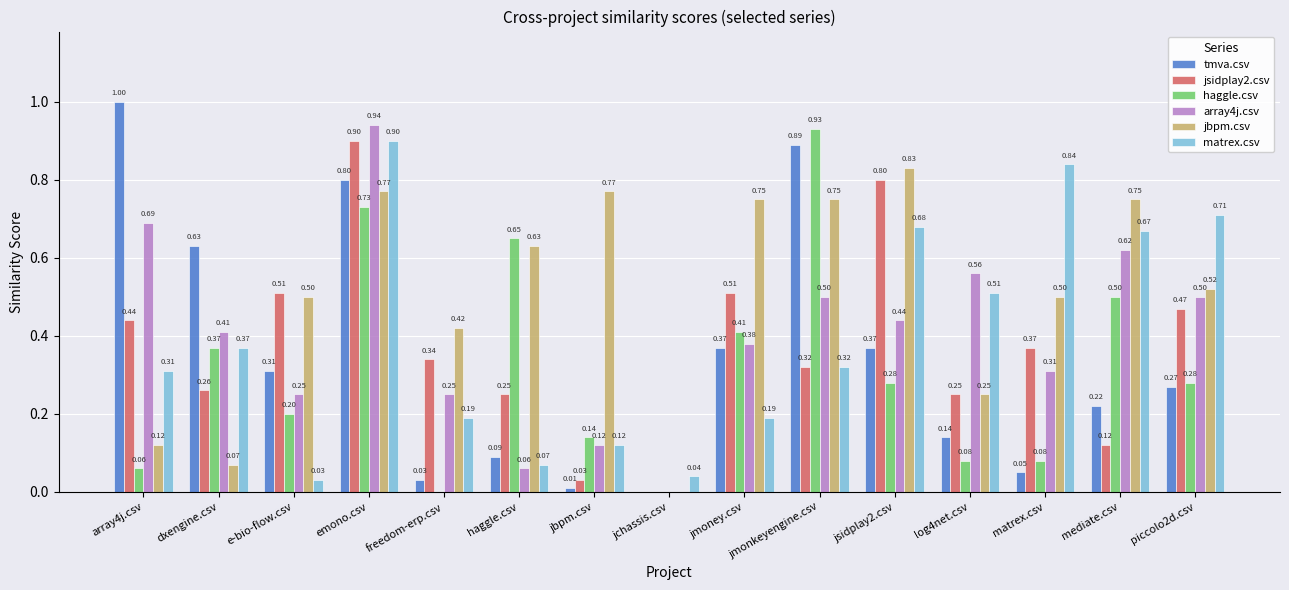

What is the sum of all tmva.csv values?

5.2